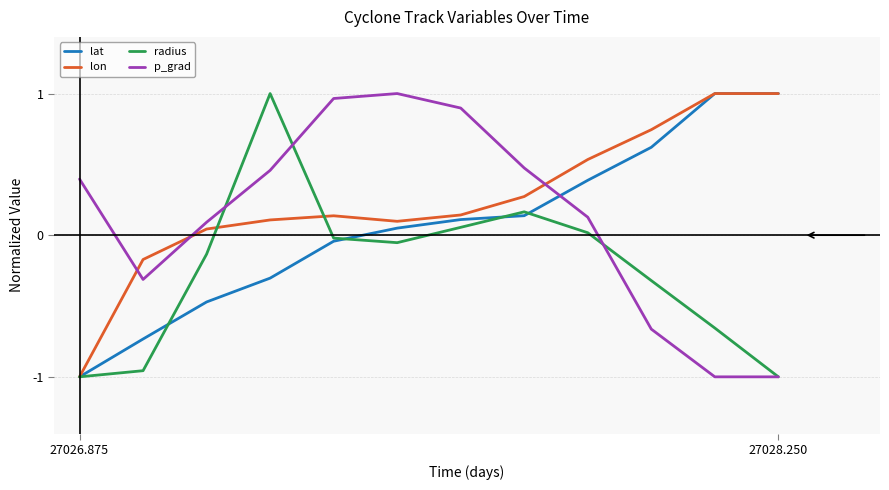

How many intersections are there between p_grad and lat?

1